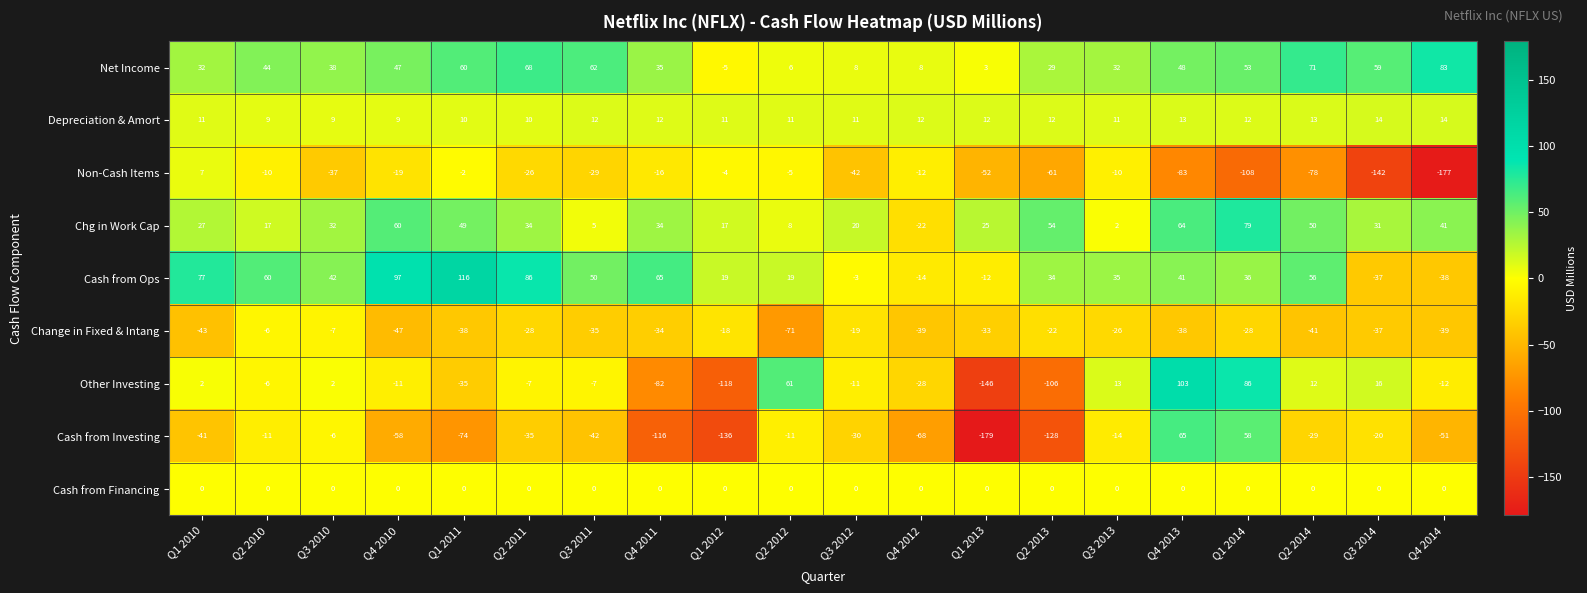

At which label does Change in Fixed & Intang reach its peak?

Q2 2010